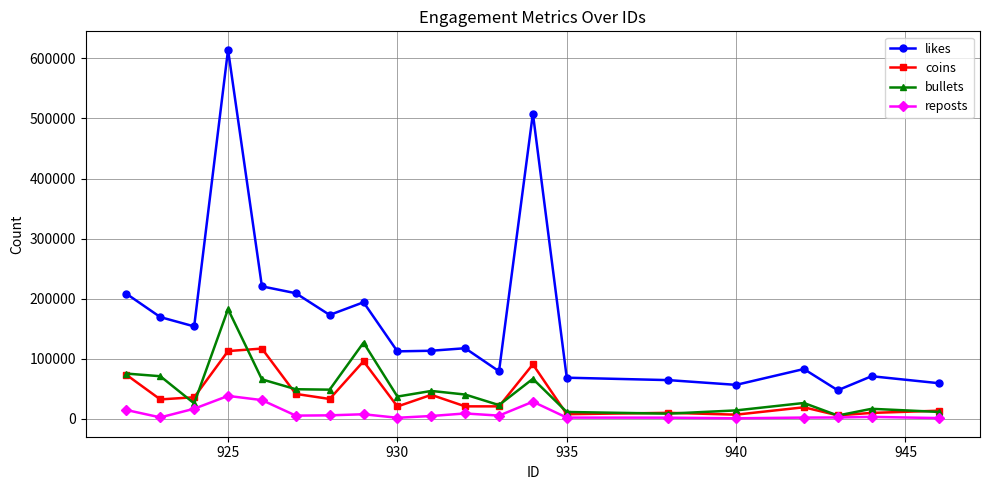

Rank the series by their maximum value, from highest to lowest.

likes, bullets, coins, reposts